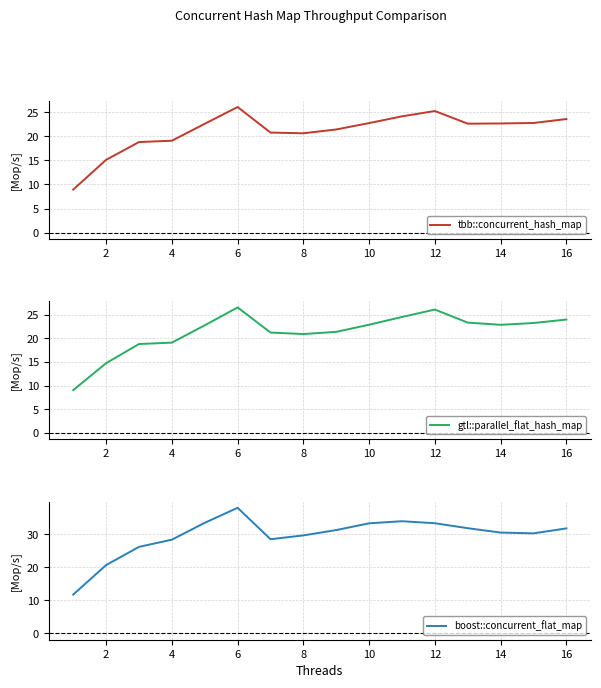

True or false: boost::concurrent_flat_map and tbb::concurrent_hash_map cross at least once.

False